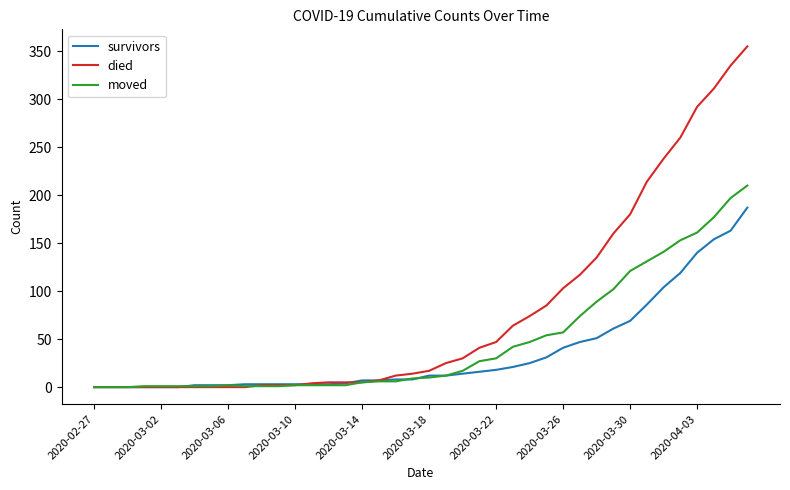

Which series has the largest range (max minus min)?

died